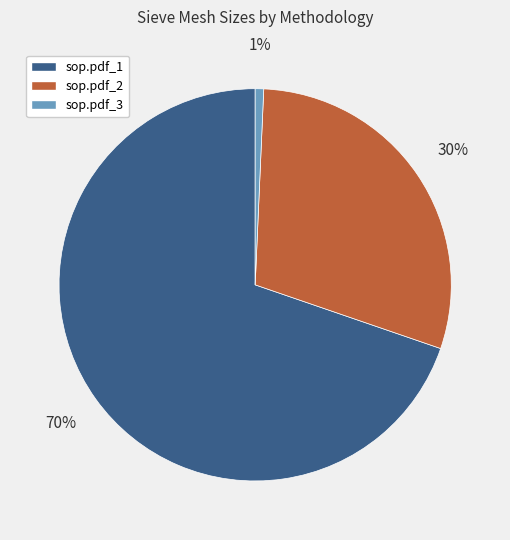

What is the largest slice in the pie chart?

sop.pdf_1